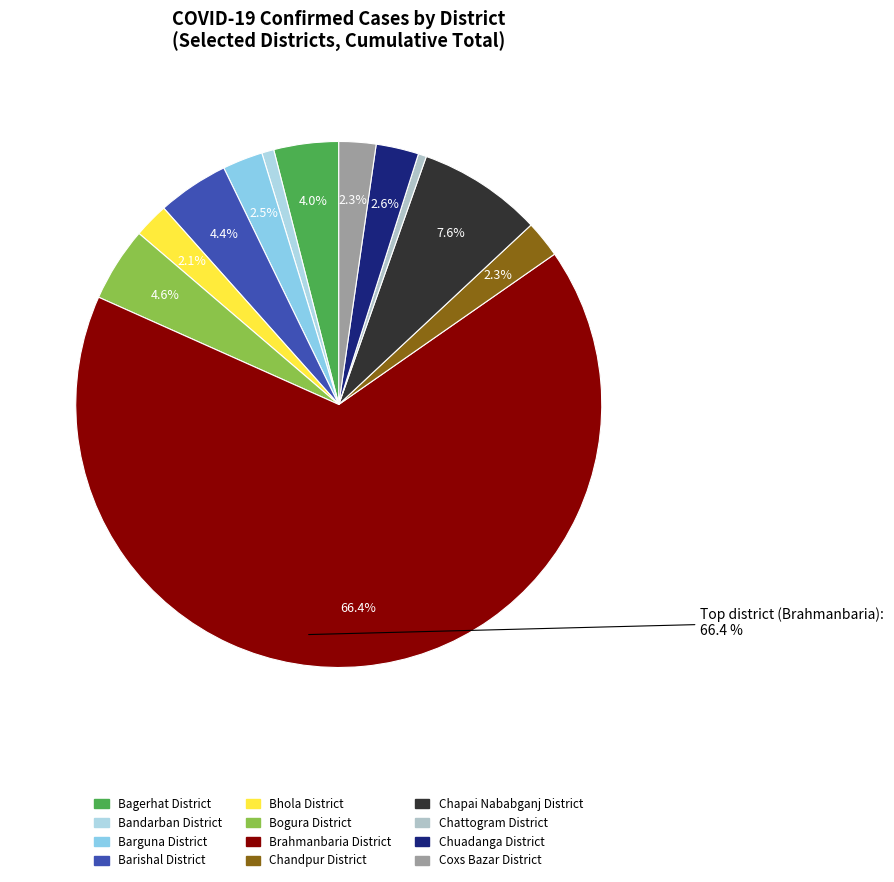

What percentage is the Chuadanga District slice, to the nearest percent?

3%